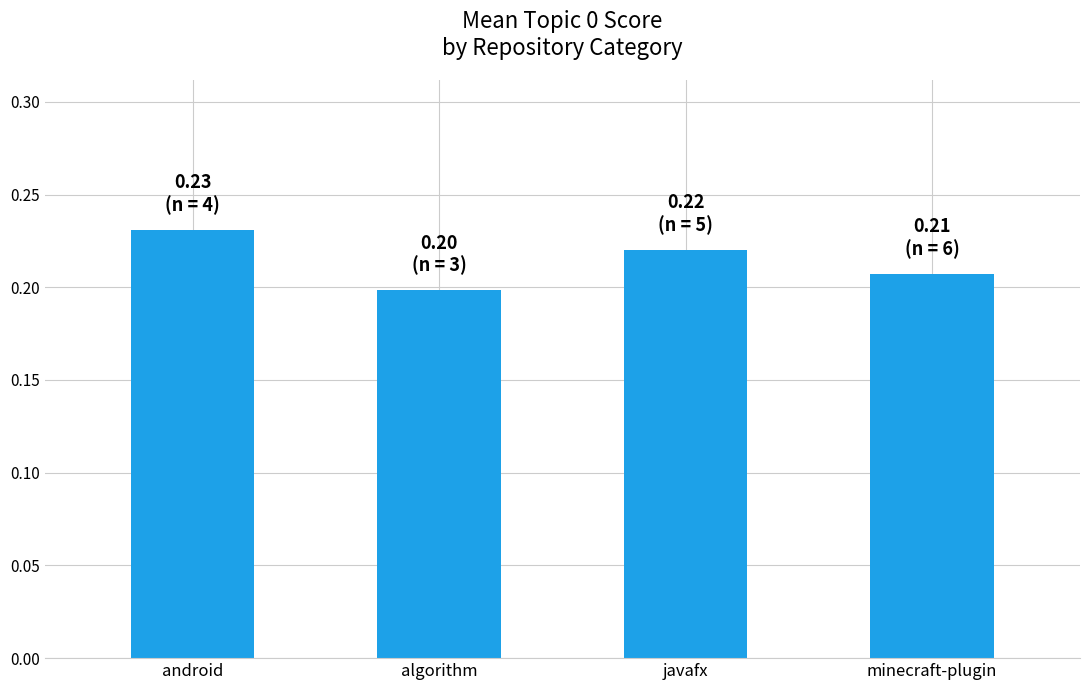

Which label corresponds to the largest value in the chart?

android